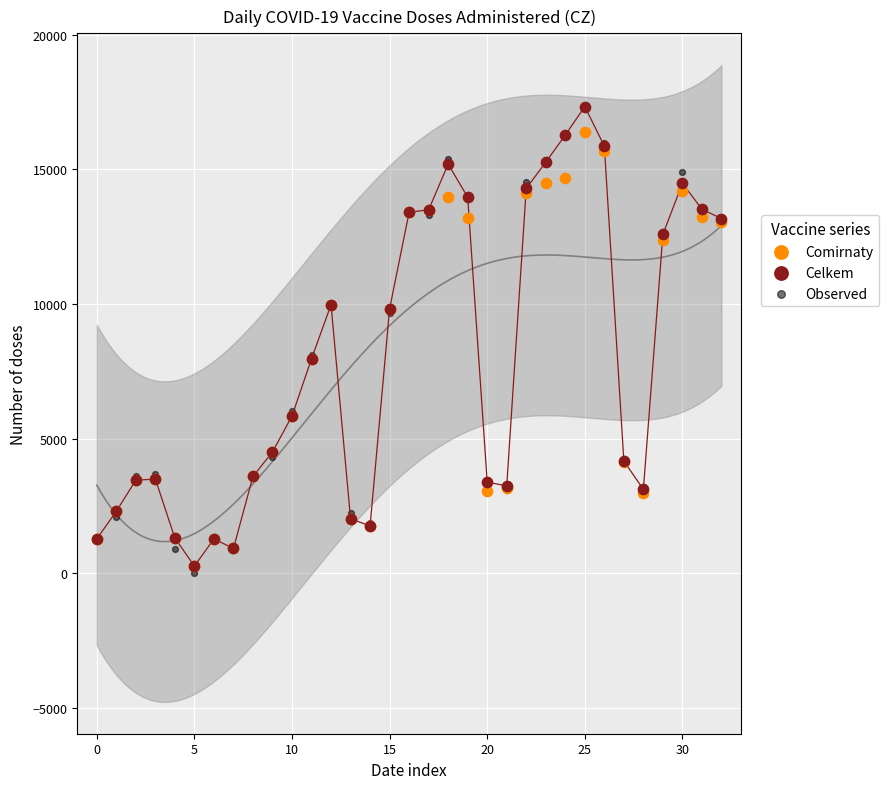

What are all the series names shown in the legend?

Comirnaty, Celkem, Observed